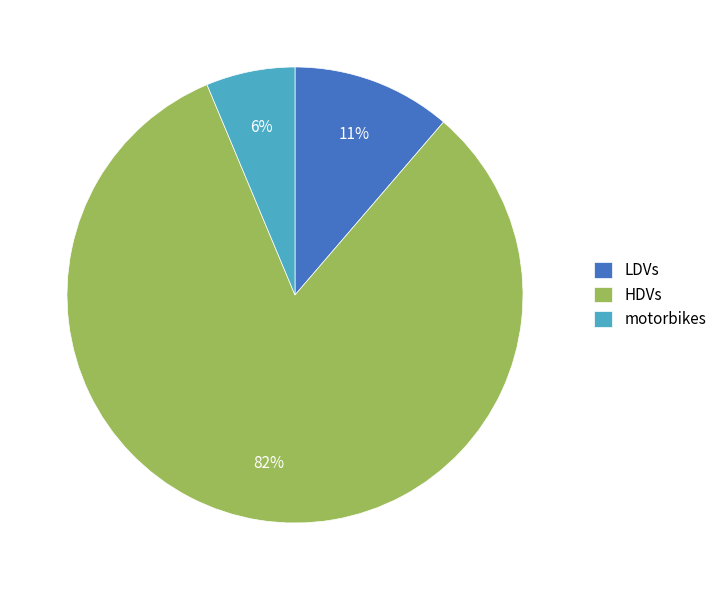

Between HDVs and motorbikes, which is larger?

HDVs